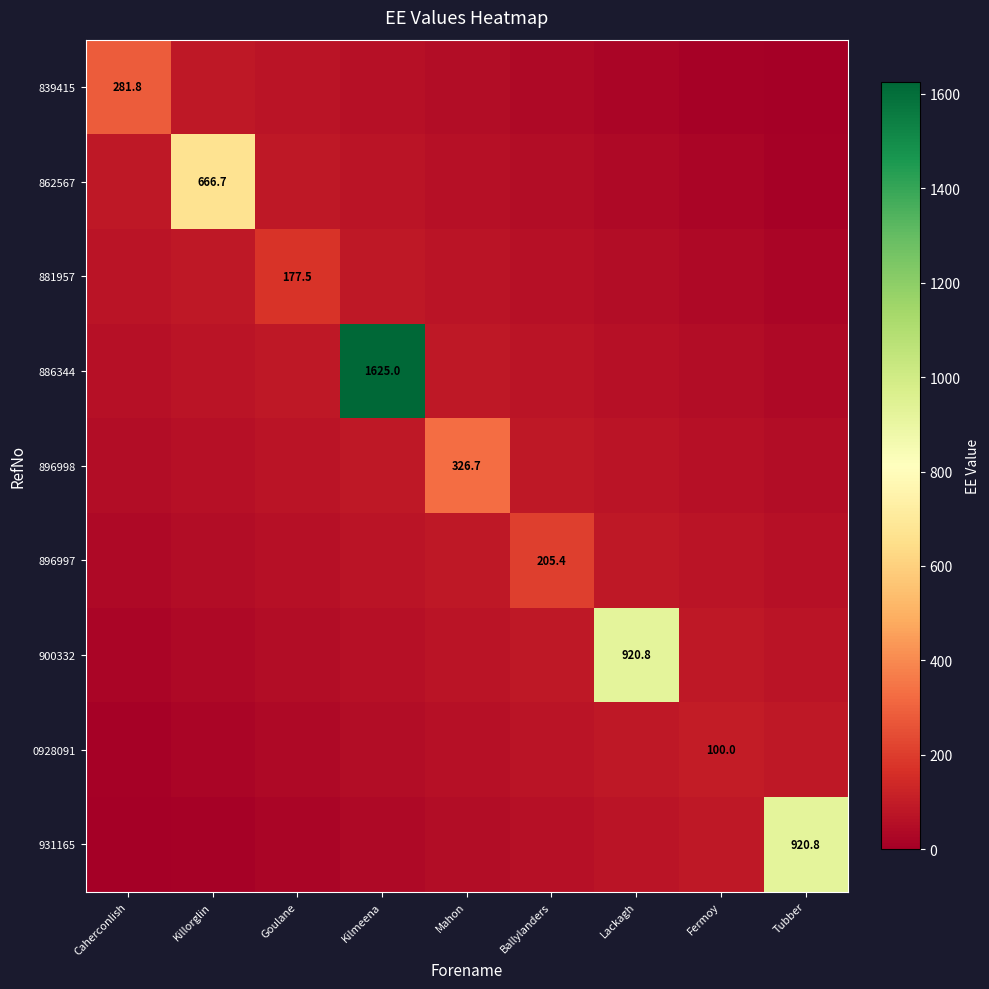

Is the value of 931165 at Tubber greater than the value of 896997 at Lackagh?

Yes